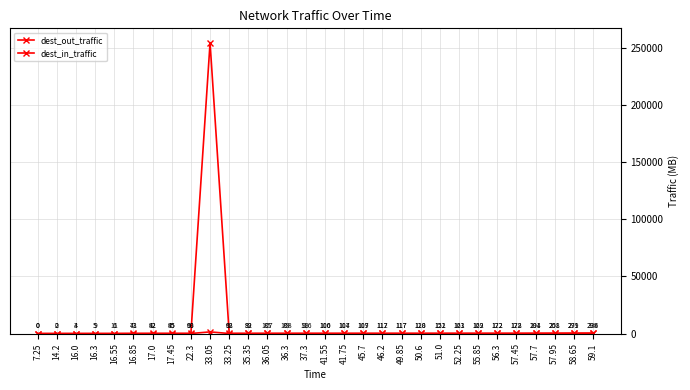

How many data points does each series have?

30